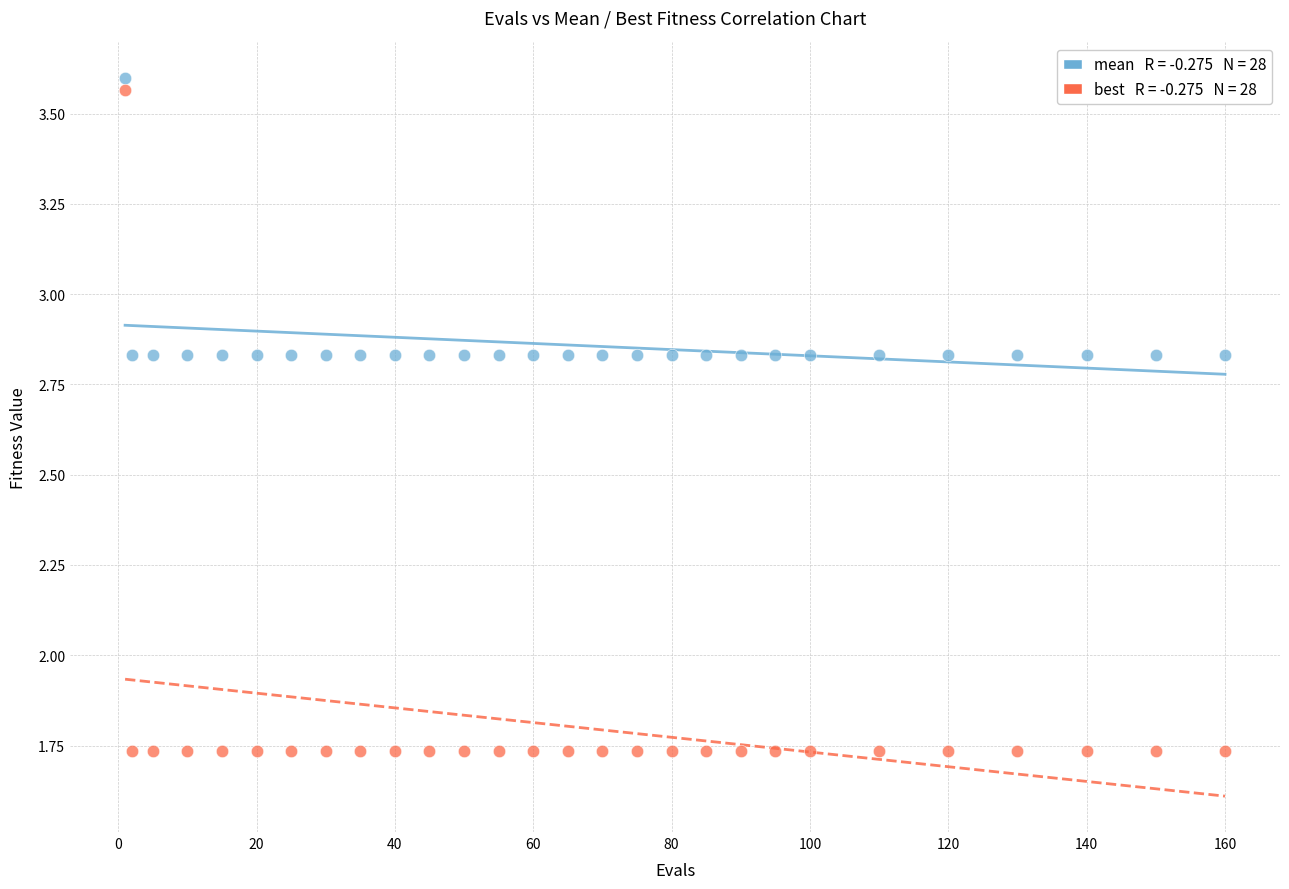

Across all data points, what is the range of Y values (max minus min)?

1.9